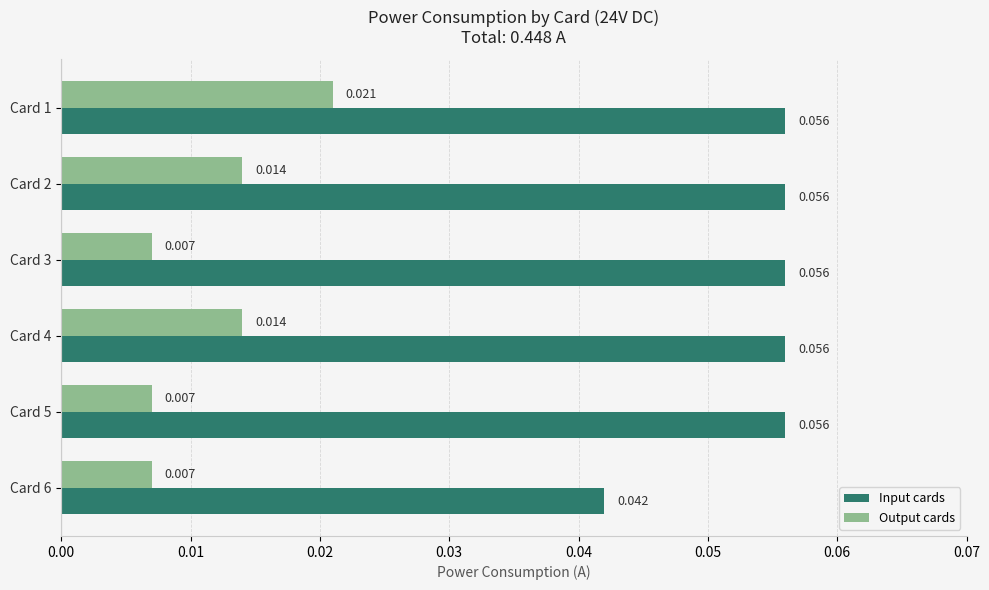

At Card 2, list the series in order from largest to smallest.

Input cards, Output cards